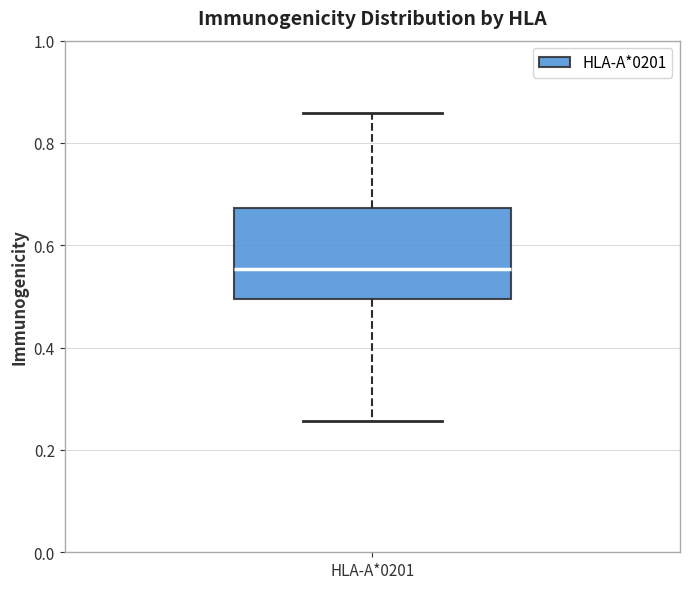

Where is the upper edge of the box for HLA-A*0201 on the y-axis? The values are not printed on the chart, so give them approximately, as read against the axis.

0.68